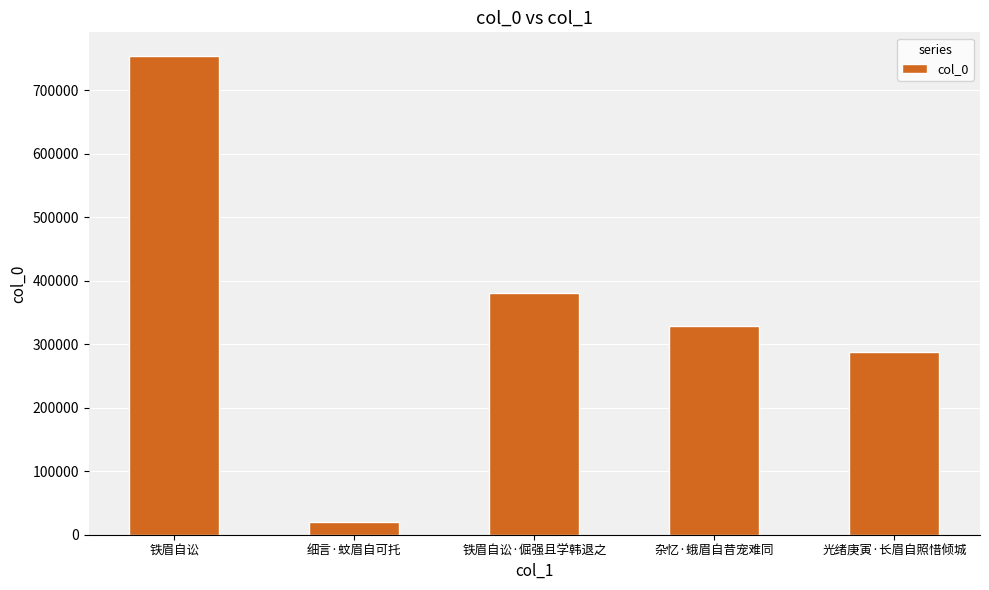

Count the number of data series in this chart.

1